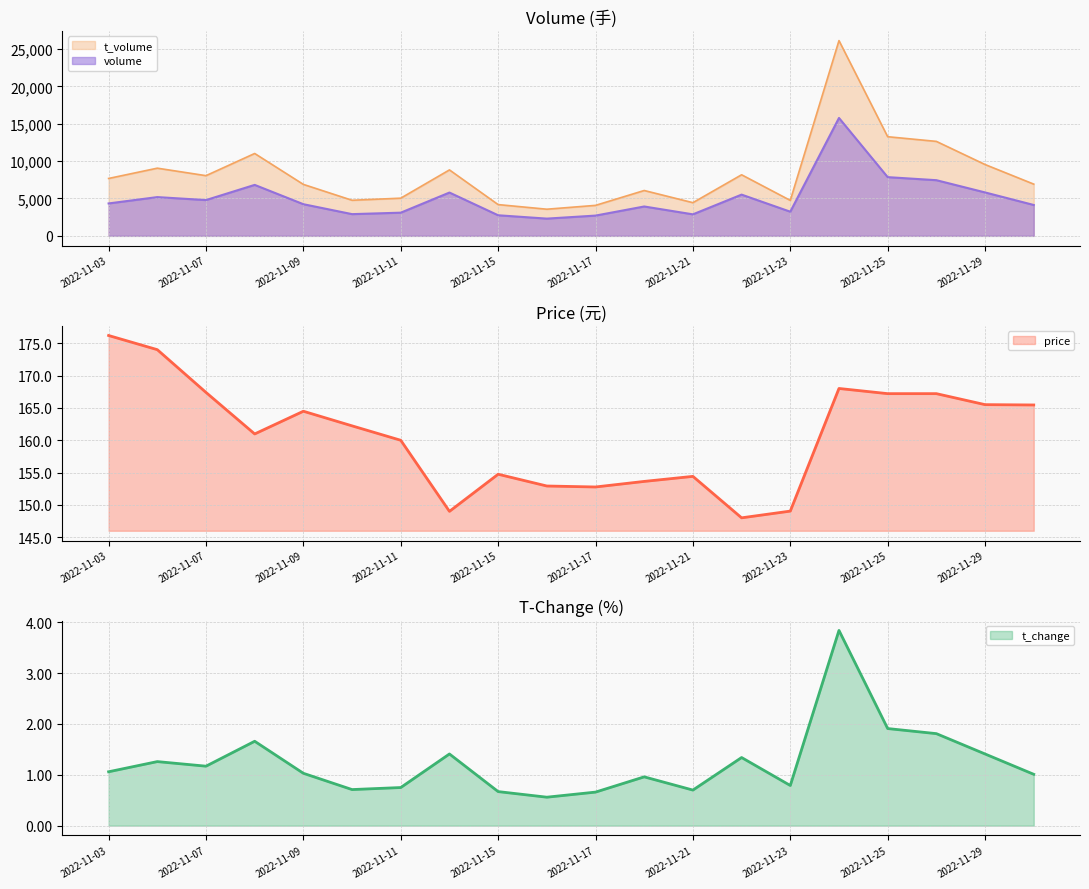

Reading left to right, list all the values displayed in this chart.

volume: 4335.0	5183.0	4786.0	6816.0	4233.0	2905.0	3100.0	5791.0	2753.0	2306.0	2710.0	3928.0	2877.0	5515.0	3231.0	15767.0	7853.0	7445.0	5808.0	4129.0
t_volume: 7676.0	9052.0	8050.0	11016.0	6882.0	4760.0	5039.0	8820.0	4181.0	3564.0	4077.0	6065.0	4438.0	8169.0	4743.0	26114.0	13259.0	12634.0	9539.0	6918.0
price: 176.2	174.0	167.4	161.0	164.5	162.2	160.0	149.0	154.7	152.9	152.8	153.6	154.4	148.0	149.0	168.0	167.2	167.2	165.5	165.4
t_change: 1.1	1.3	1.2	1.7	1.0	0.7	0.8	1.4	0.7	0.6	0.7	1.0	0.7	1.3	0.8	3.8	1.9	1.8	1.4	1.0